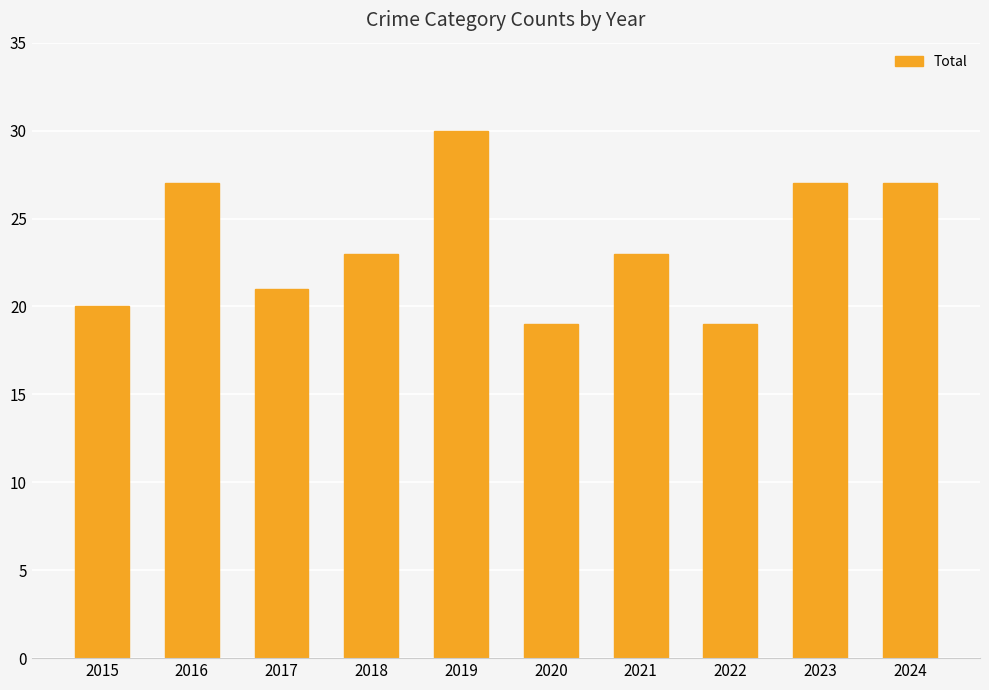

Reading left to right, extract all data points from this chart.

2015=20	2016=27	2017=21	2018=23	2019=30	2020=19	2021=23	2022=19	2023=27	2024=27